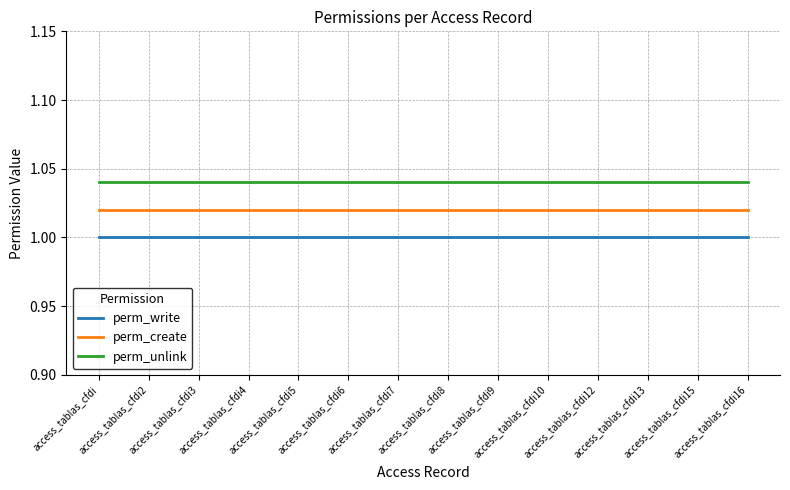

True or false: perm_write and perm_unlink intersect in this chart.

False